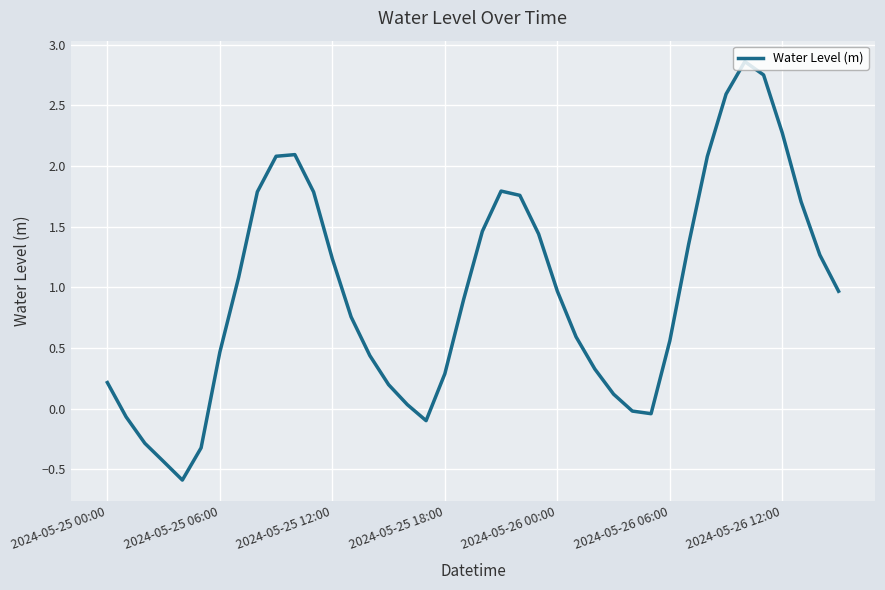

What is the difference between the maximum and minimum values?

3.5